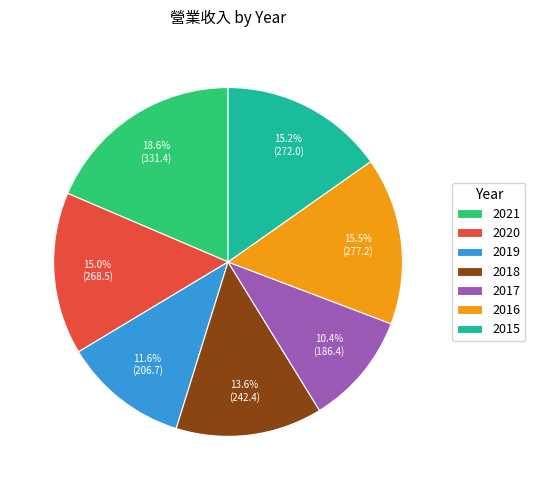

To the nearest percent, what is the difference between the 2015 and 2021 slice percentages?

3%